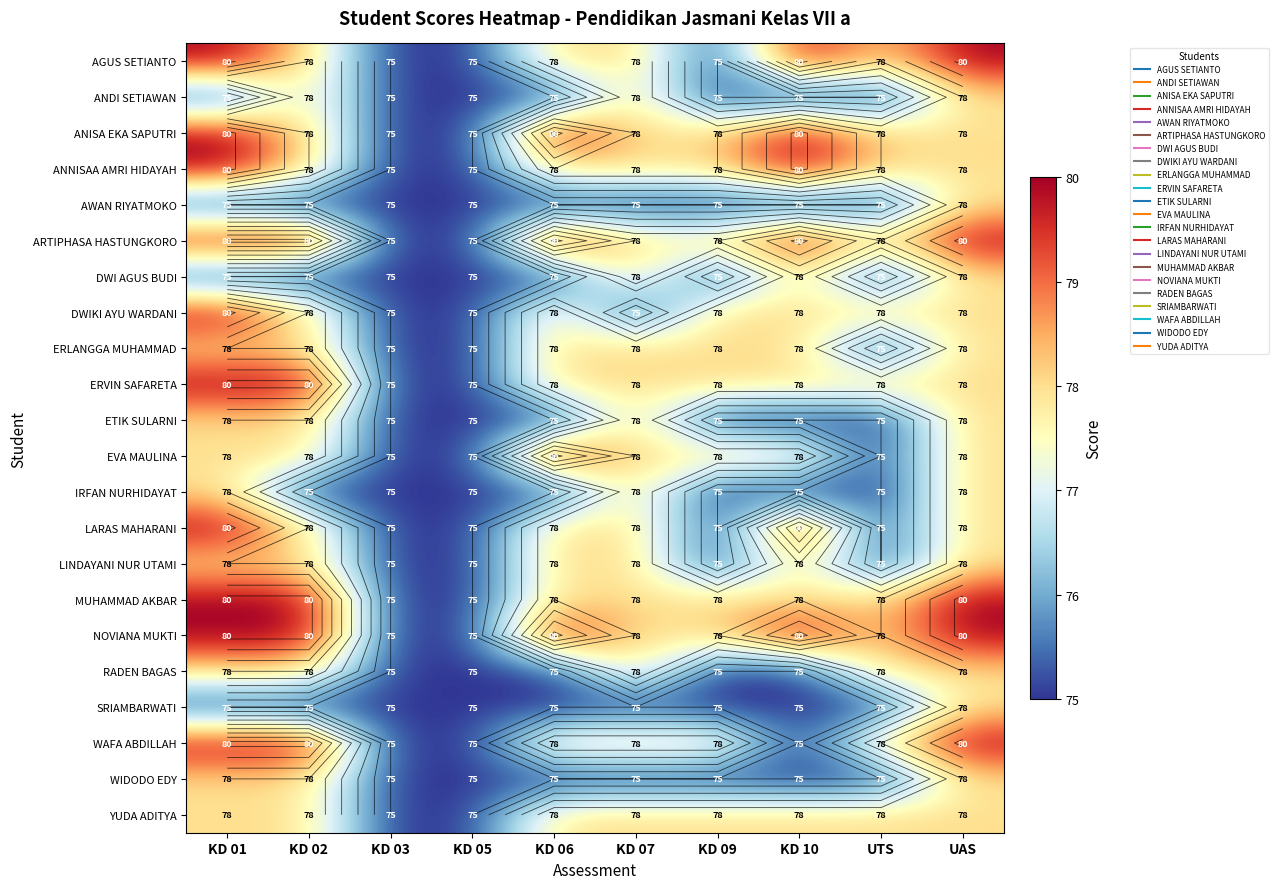

Is the value of YUDA ADITYA at KD 02 greater than the value of AGUS SETIANTO at KD 05?

Yes